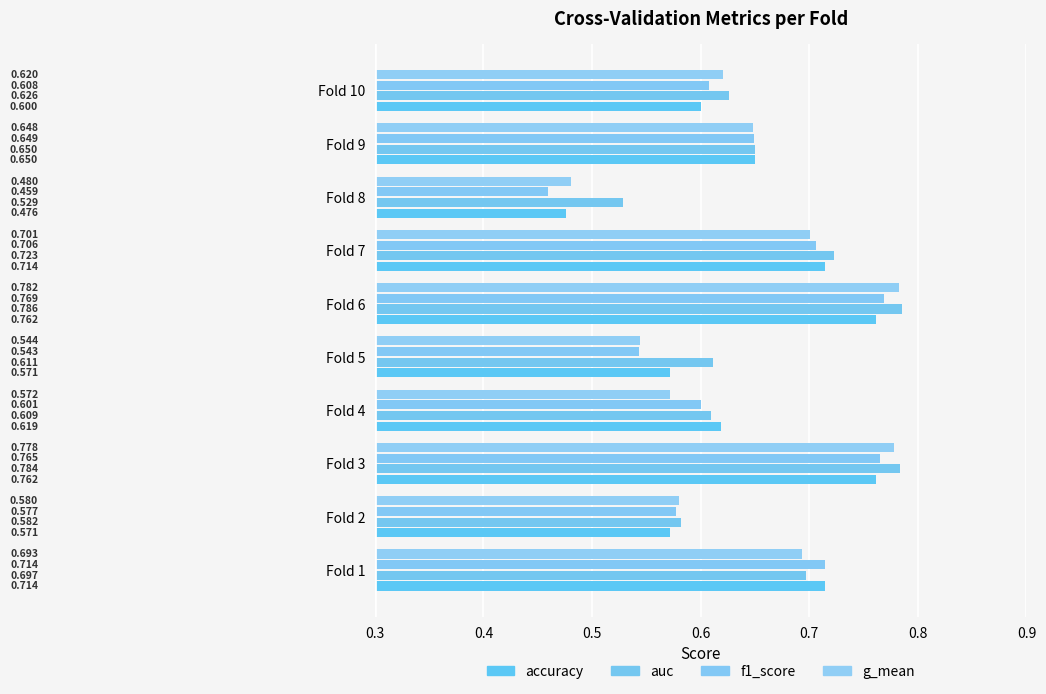

What is the lowest value of the g_mean series?

0.5